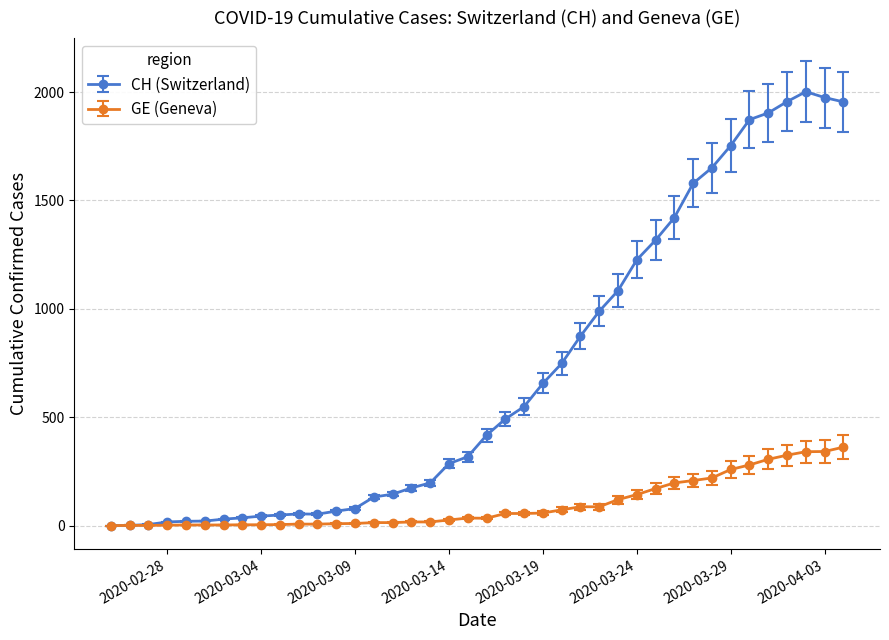

Which series has the widest spread of values?

CH (Switzerland)